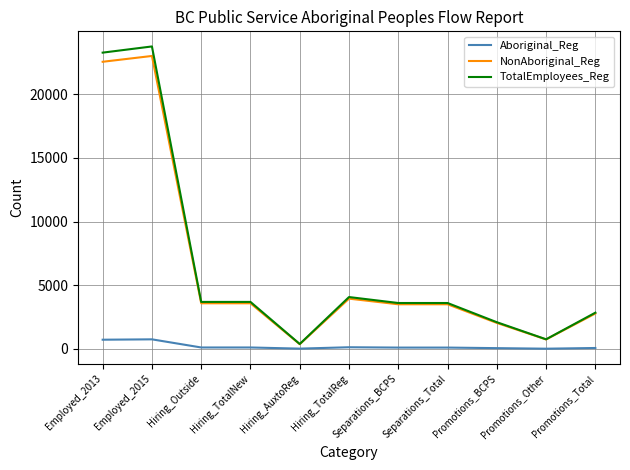

Between Hiring_AuxtoReg and Separations_BCPS, which series saw the biggest shift?

TotalEmployees_Reg